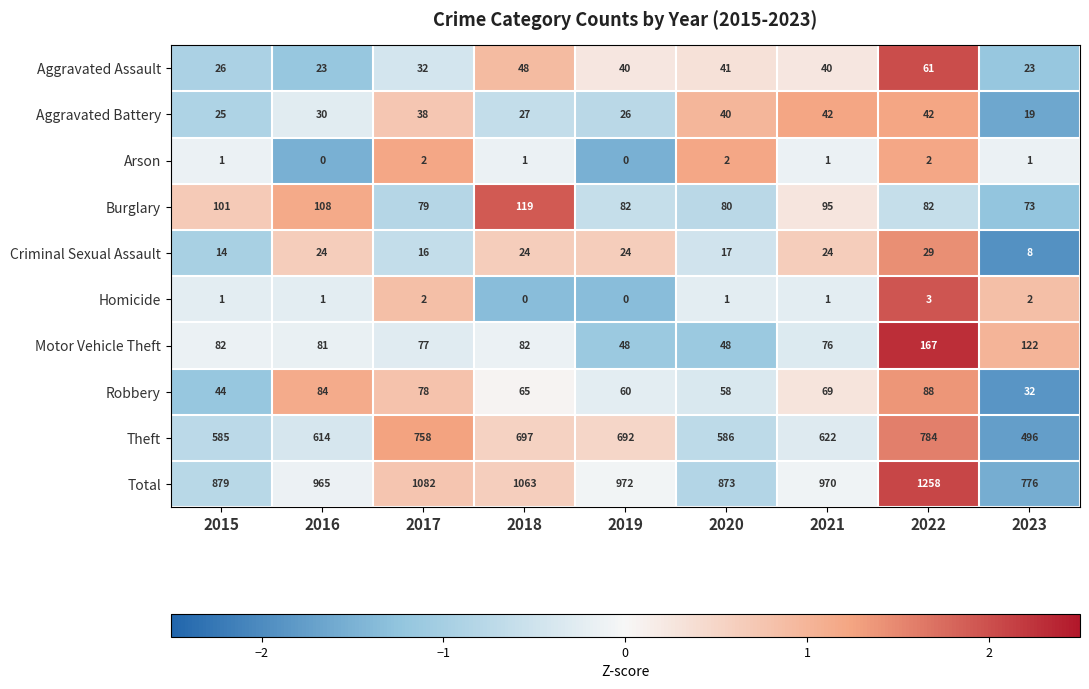

List the series in order of their peak value, highest first.

Total, Theft, Motor Vehicle Theft, Burglary, Robbery, Aggravated Assault, Aggravated Battery, Criminal Sexual Assault, Homicide, Arson